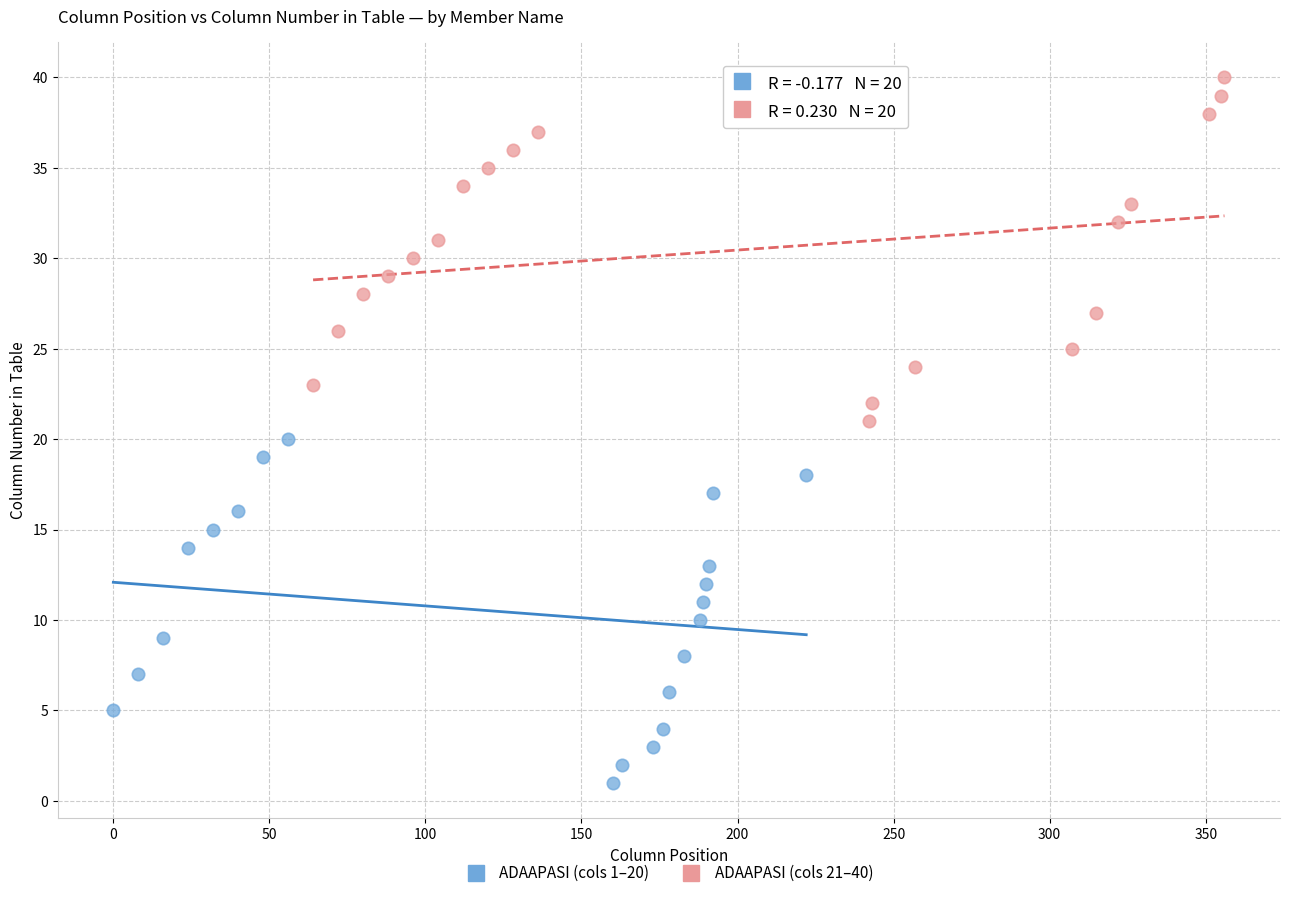

Which series reaches the maximum Y coordinate?

ADAAPASI (cols 21–40)